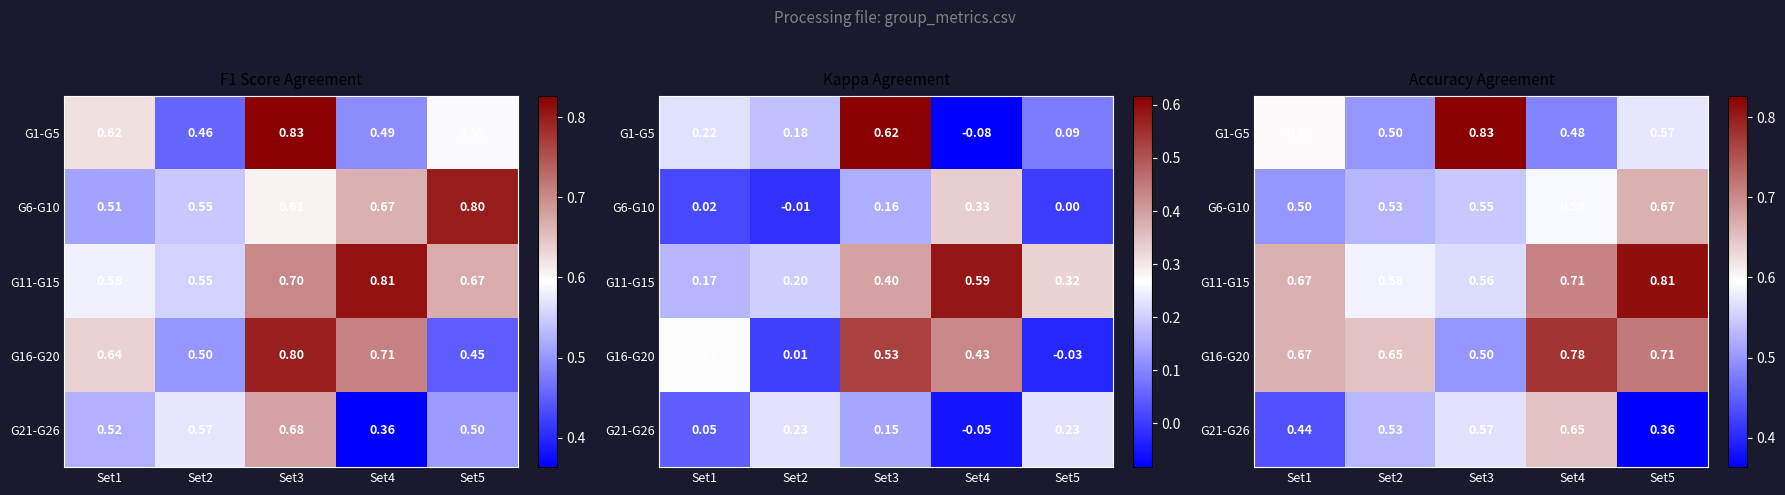

Is the value of G11-G15 at Set5 greater than the value of G1-G5 at Set1?

Yes